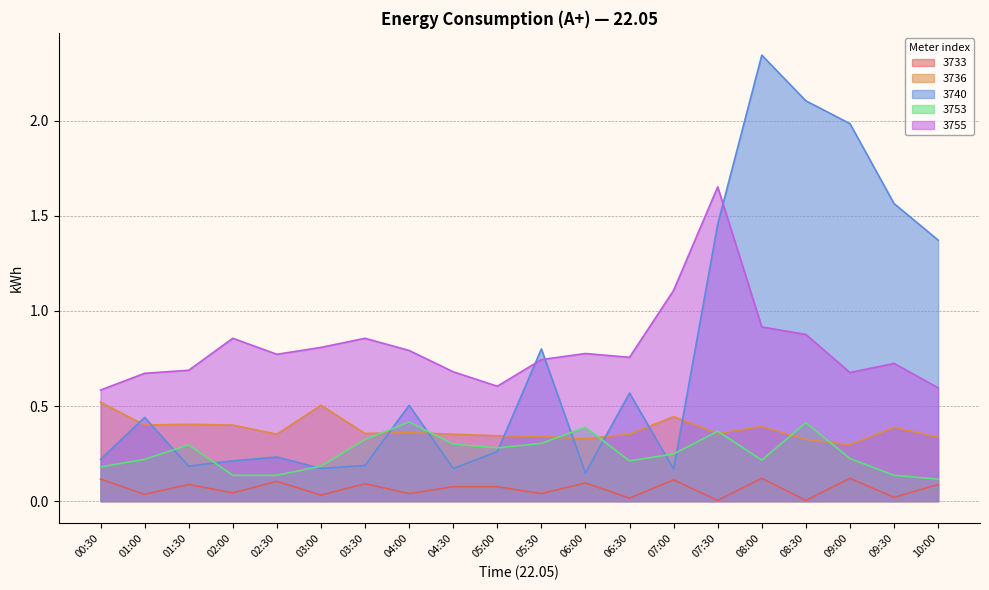

True or false: 3733 and 3753 intersect in this chart.

False